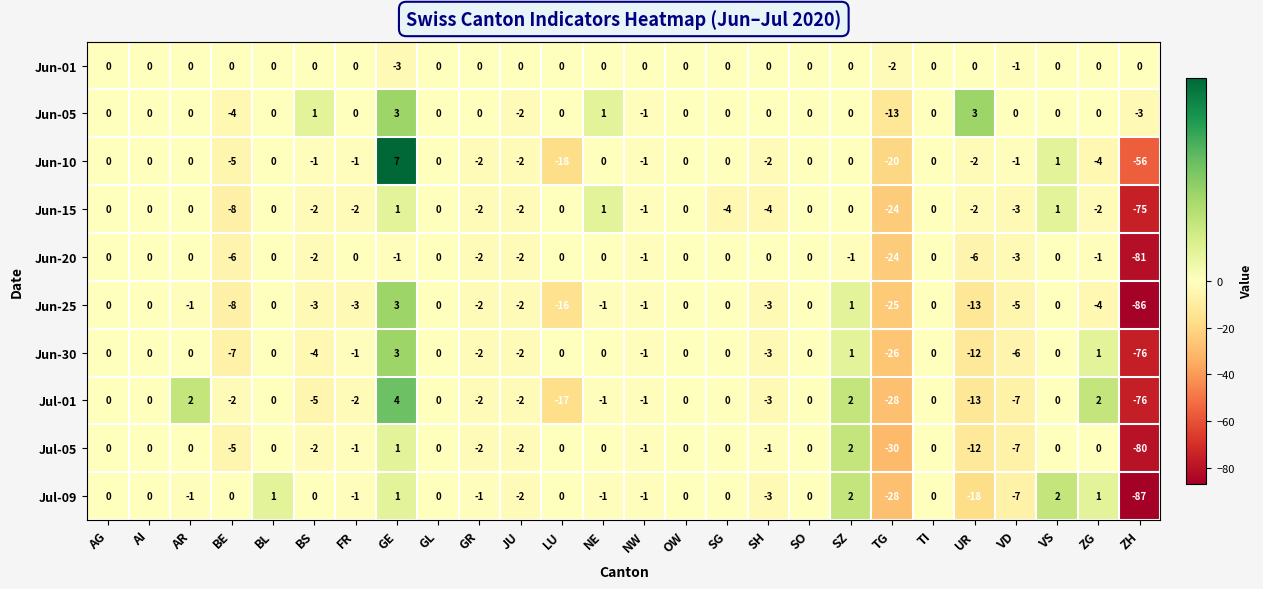

The Jun-01 series shows 0 at BE. True or false?

True